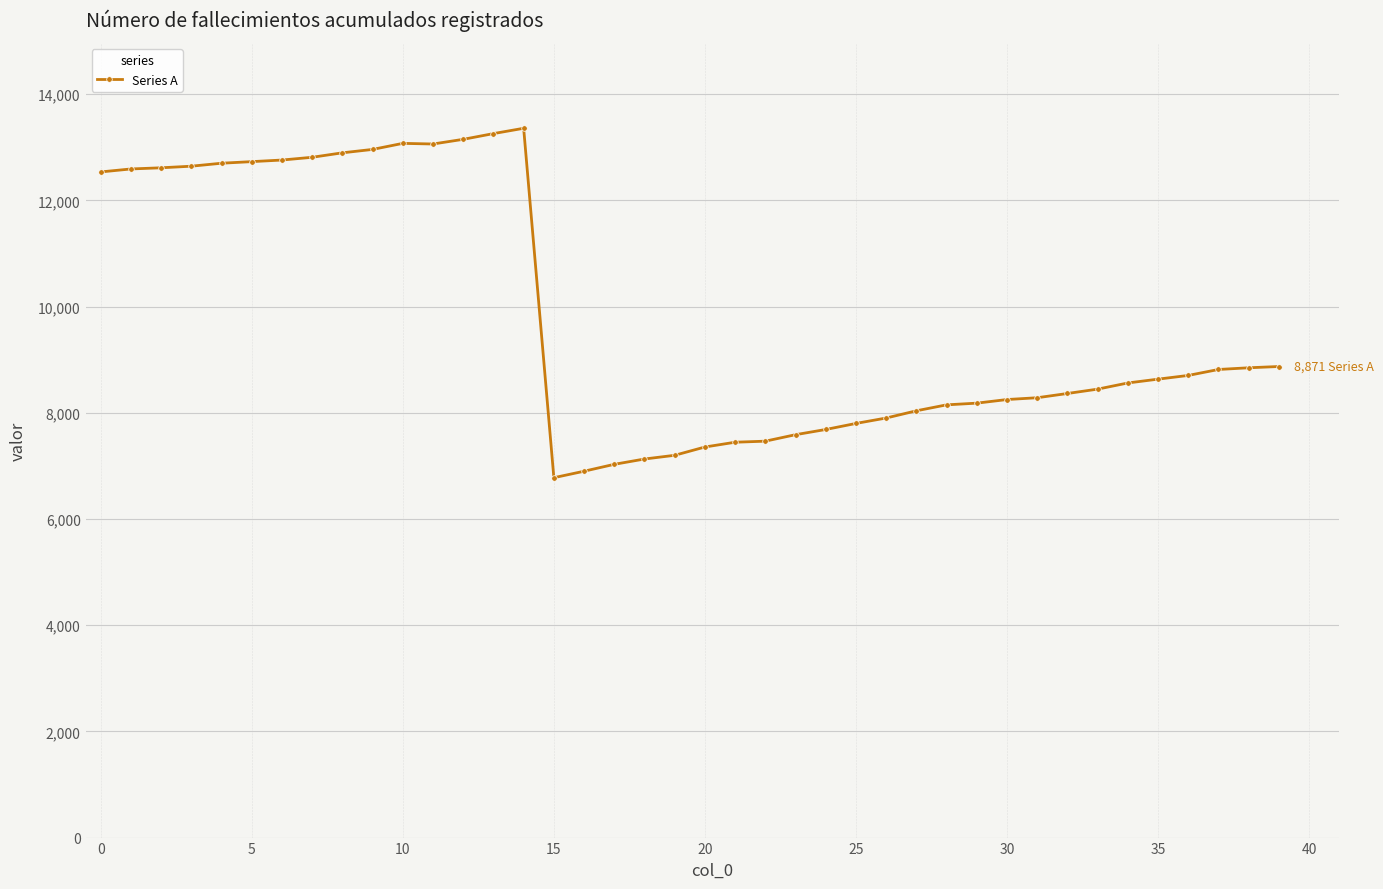

True or false: there are more than 1 points higher than both neighbors.

True